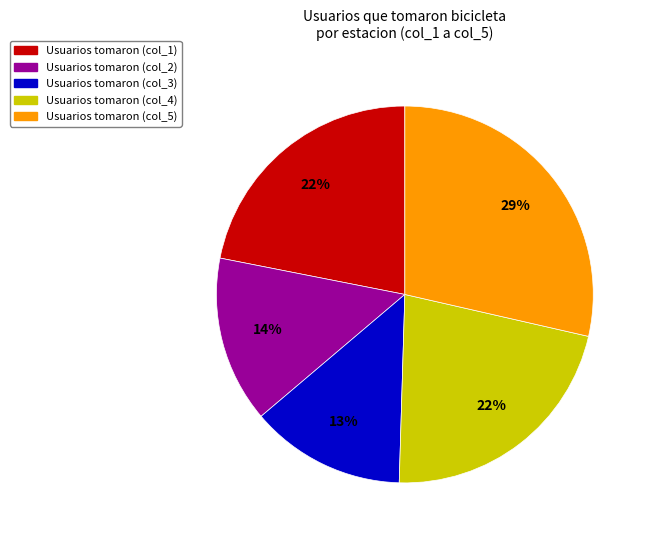

Between Usuarios tomaron (col_2) and Usuarios tomaron (col_4), which is larger?

Usuarios tomaron (col_4)